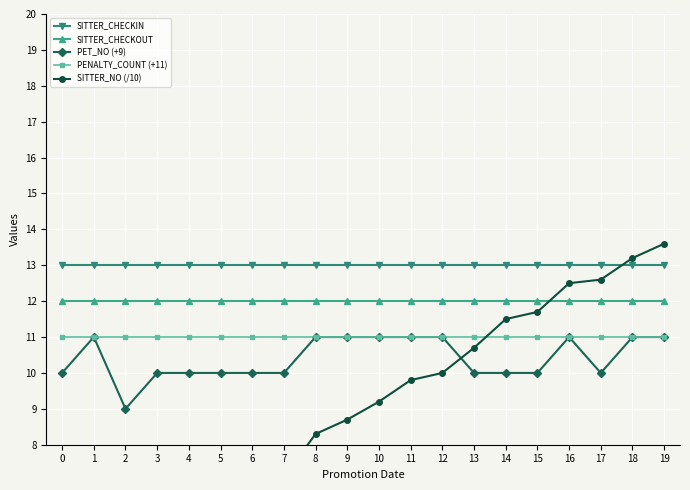

Is this an area chart (filled region under the line)?

No